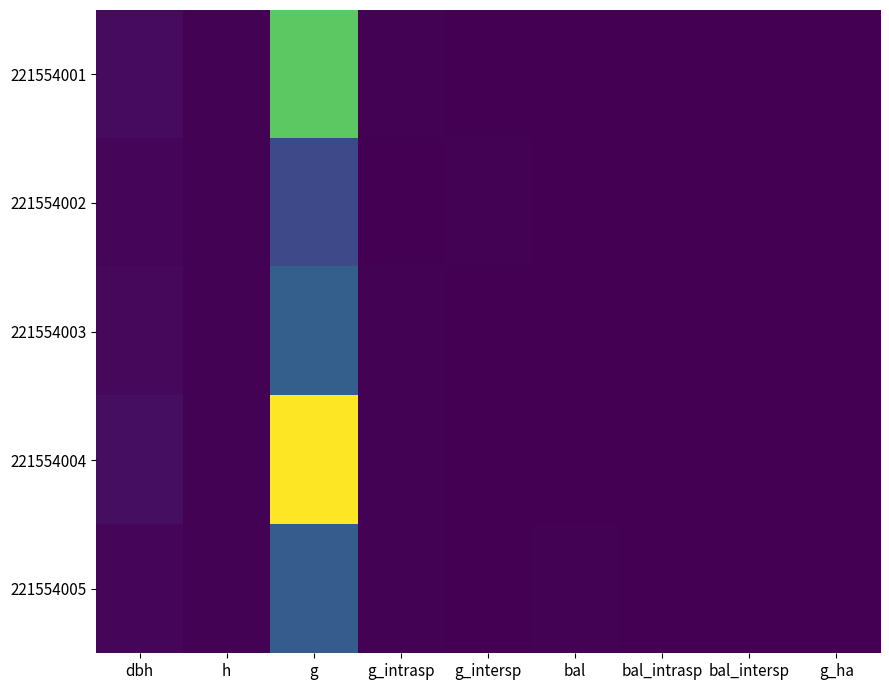

Reading left to right, extract all data points from this chart.

221554001: dbh=30.8	h=6.8	g=746.1	g_intrasp=4.4	g_intersp=1.3	bal=2.8	bal_intrasp=1.4	bal_intersp=1.3	g_ha=1.1
221554002: dbh=16.7	h=5.5	g=218.4	g_intrasp=1.3	g_intersp=4.4	bal=1.4	bal_intrasp=0.0	bal_intersp=1.4	g_ha=1.3
221554003: dbh=19.6	h=5.9	g=300.5	g_intrasp=4.4	g_intersp=1.3	bal=3.8	bal_intrasp=2.5	bal_intersp=1.3	g_ha=1.0
221554004: dbh=35.6	h=7.0	g=998.3	g_intrasp=4.4	g_intersp=1.3	bal=0.0	bal_intrasp=0.0	bal_intersp=0.0	g_ha=1.4
221554005: dbh=19.3	h=5.9	g=292.4	g_intrasp=4.4	g_intersp=1.3	bal=4.8	bal_intrasp=3.4	bal_intersp=1.3	g_ha=0.9